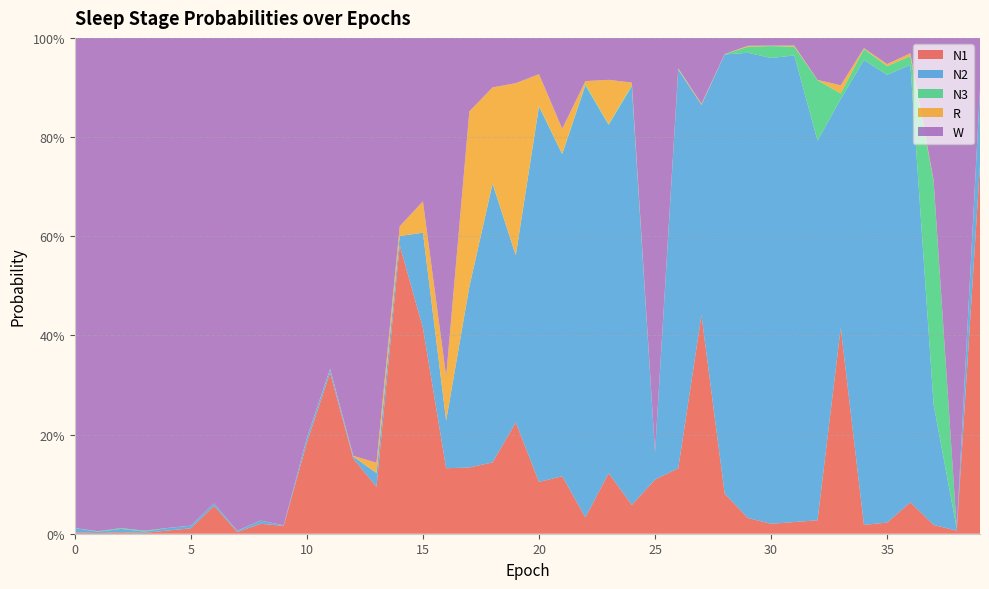

Reading left to right, what are all the values shown in this chart?

N1: 0.0	0.0	0.0	0.0	0.0	0.0	0.1	0.0	0.0	0.0	0.2	0.3	0.2	0.1	0.6	0.4	0.1	0.1	0.1	0.2	0.1	0.1	0.0	0.1	0.1	0.1	0.1	0.4	0.1	0.0	0.0	0.0	0.0	0.4	0.0	0.0	0.1	0.0	0.0	0.7
N2: 0.0	0.0	0.0	0.0	0.0	0.0	0.0	0.0	0.0	0.0	0.0	0.0	0.0	0.0	0.0	0.2	0.1	0.4	0.6	0.3	0.8	0.6	0.9	0.7	0.8	0.1	0.8	0.4	0.9	0.9	0.9	0.9	0.8	0.5	0.9	0.9	0.9	0.2	0.0	0.2
N3: 0.0	0.0	0.0	0.0	0.0	0.0	0.0	0.0	0.0	0.0	0.0	0.0	0.0	0.0	0.0	0.0	0.0	0.0	0.0	0.0	0.0	0.0	0.0	0.0	0.0	0.0	0.0	0.0	0.0	0.0	0.0	0.0	0.1	0.0	0.0	0.0	0.0	0.5	0.0	0.0
R: 0.0	0.0	0.0	0.0	0.0	0.0	0.0	0.0	0.0	0.0	0.0	0.0	0.0	0.0	0.0	0.1	0.1	0.4	0.2	0.3	0.1	0.1	0.0	0.1	0.0	0.0	0.0	0.0	0.0	0.0	0.0	0.0	0.0	0.0	0.0	0.0	0.0	0.0	0.0	0.0
W: 1.0	1.0	1.0	1.0	1.0	1.0	0.9	1.0	1.0	1.0	0.8	0.7	0.8	0.9	0.4	0.3	0.7	0.1	0.1	0.1	0.1	0.2	0.1	0.1	0.1	0.8	0.1	0.1	0.0	0.0	0.0	0.0	0.1	0.1	0.0	0.1	0.0	0.3	1.0	0.1